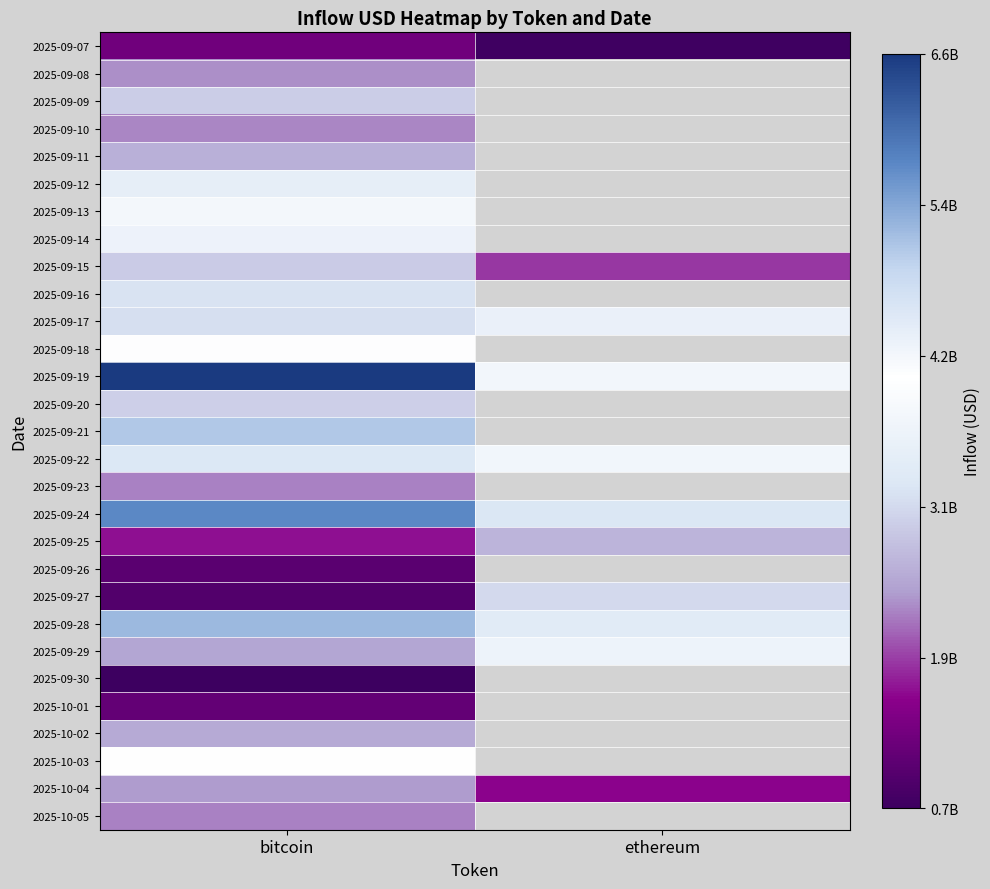

Between ethereum and bitcoin, which is larger?

bitcoin